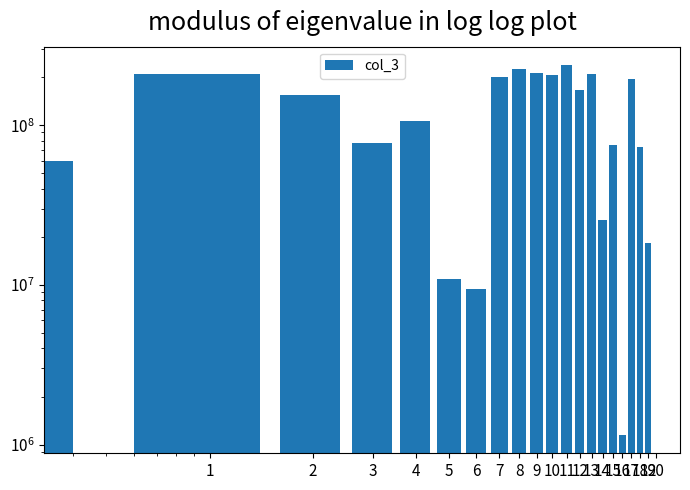

True or false: the data shows 25153424 at 20.

False